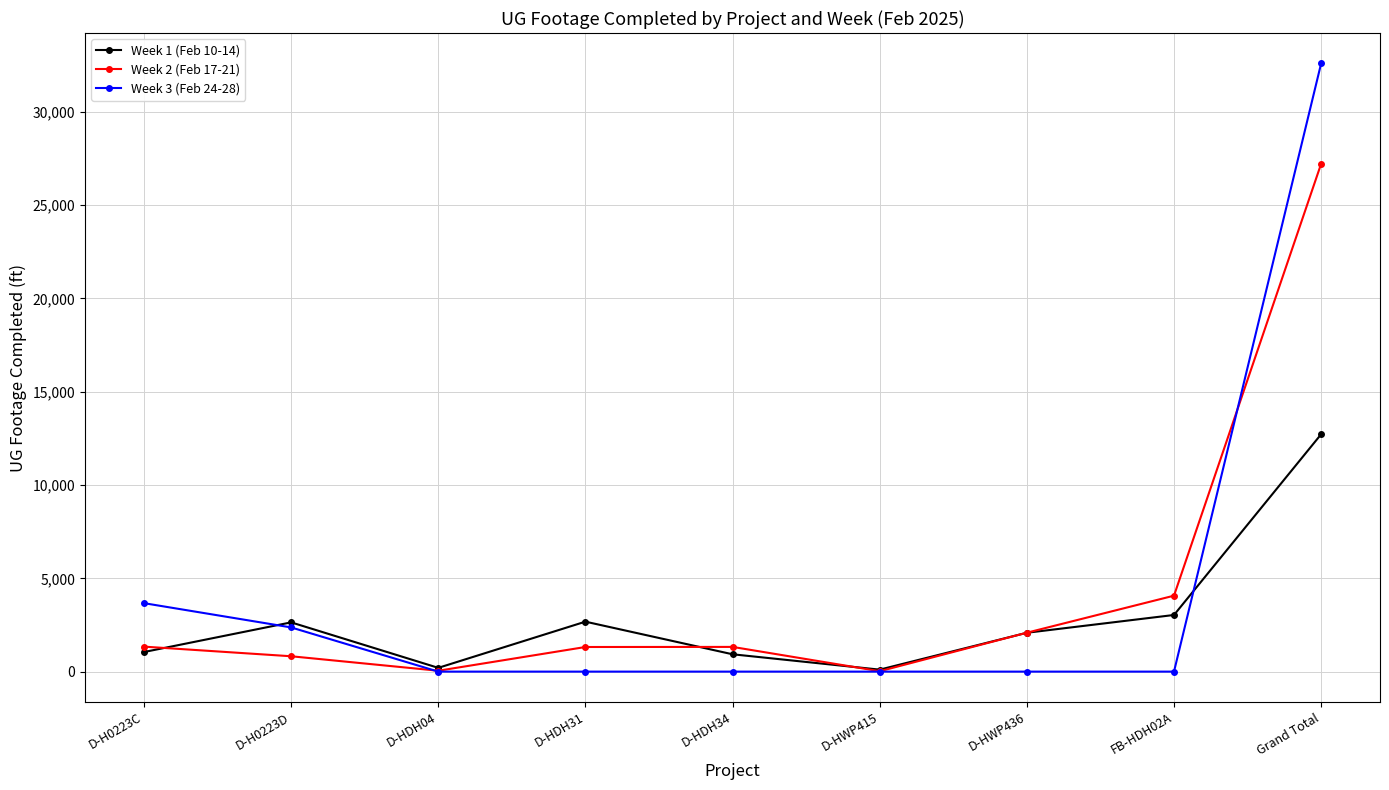

How many lines are shown in the chart?

3